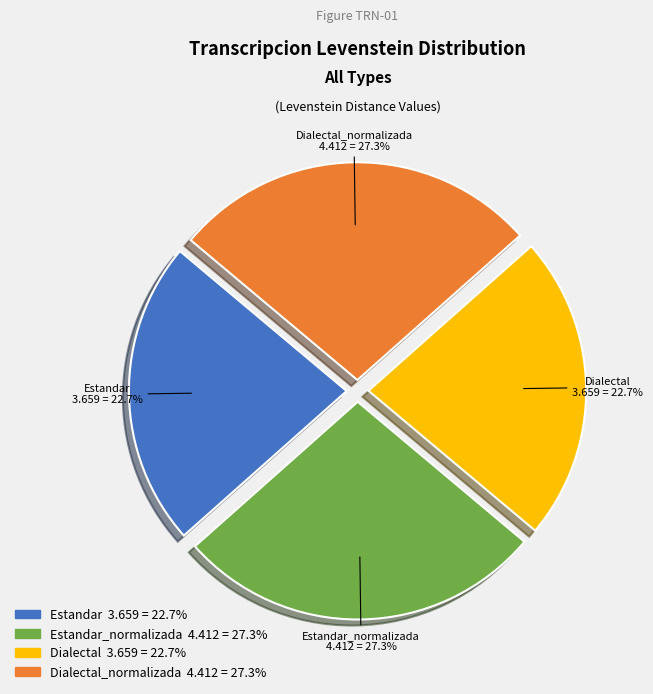

To the nearest percent, what is the difference between the largest and smallest slice percentages?

5%